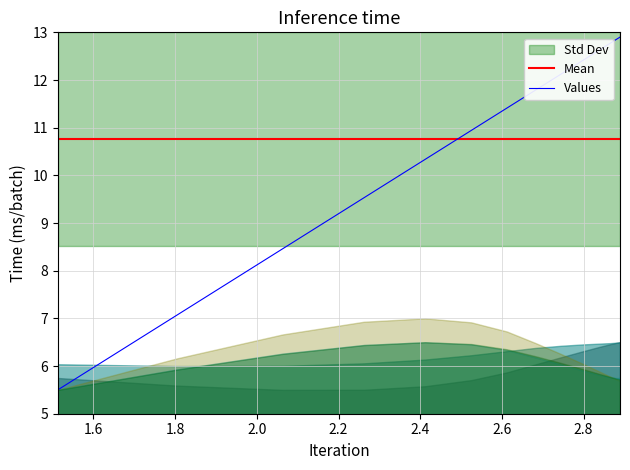

How many intersections are there between Values and Mean?

1